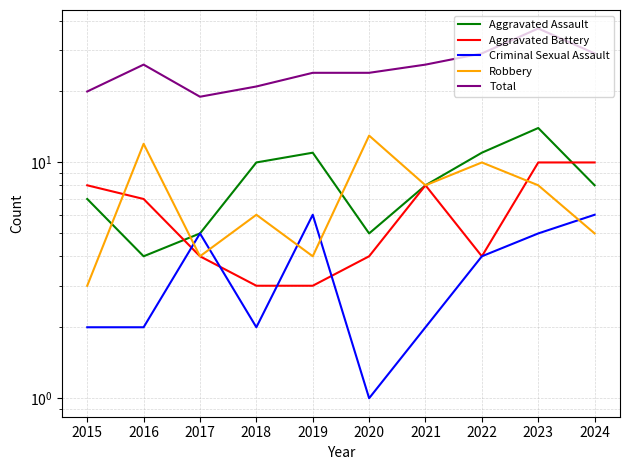

At which label is Criminal Sexual Assault closest to 3?

2015